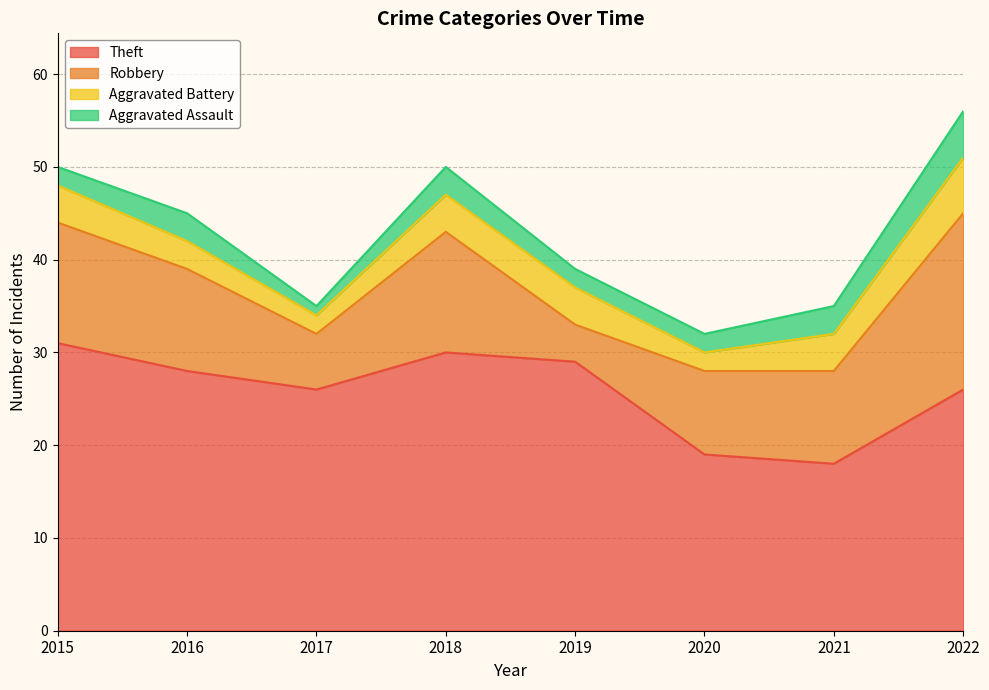

List the series in order of their peak value, lowest first.

Aggravated Assault, Aggravated Battery, Robbery, Theft